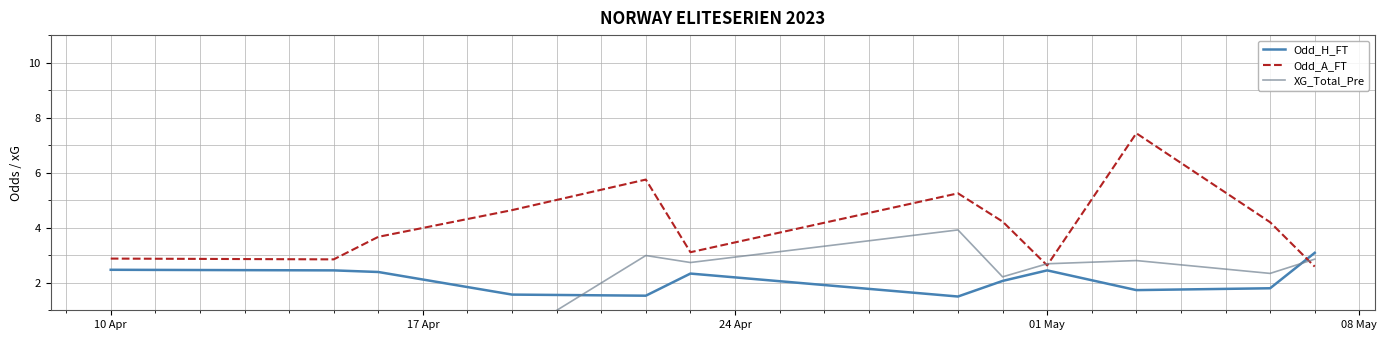

Is it true that Odd_A_FT equals 2.6 at 01 May?

True